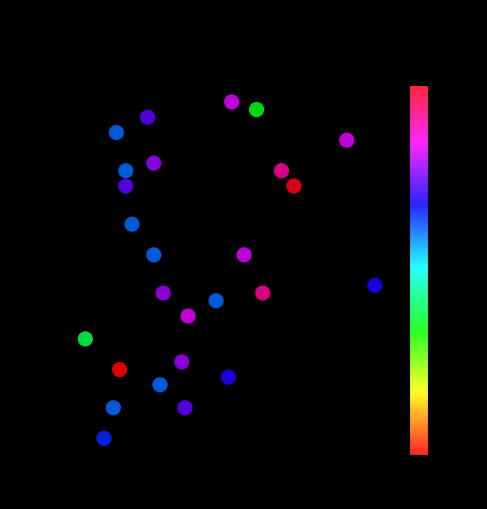

What is the range of X values (max minus min)?

93